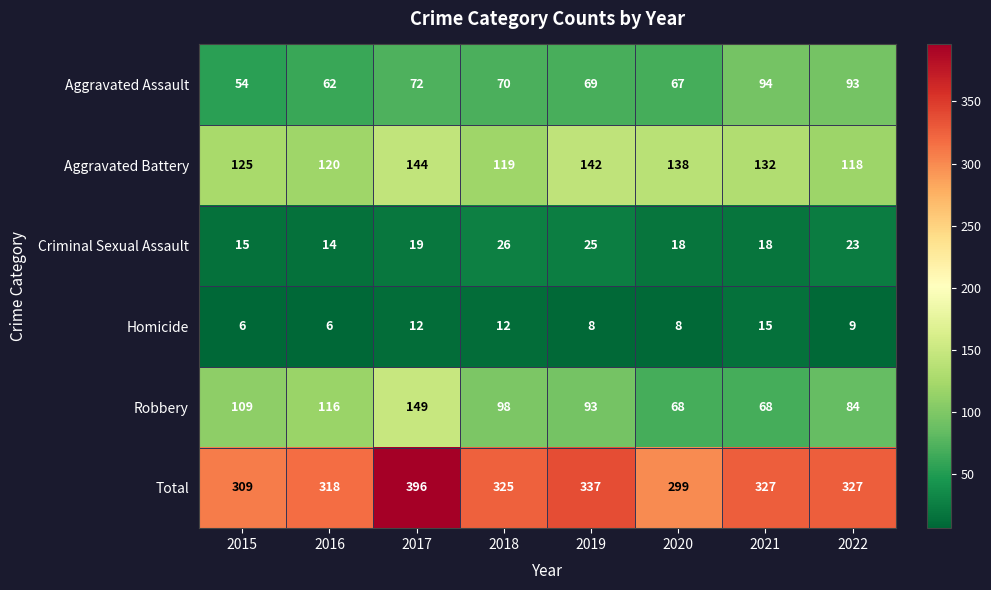

How many series are shown in this chart?

6